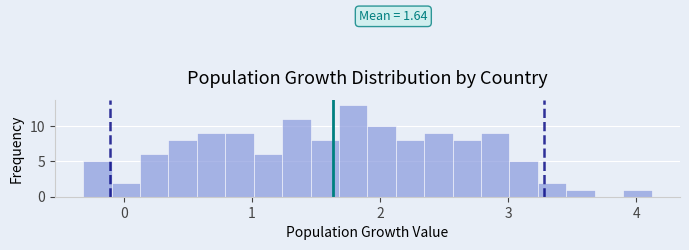

Read against the x-axis, roughly where is the centre of the tallest bar?

1.8